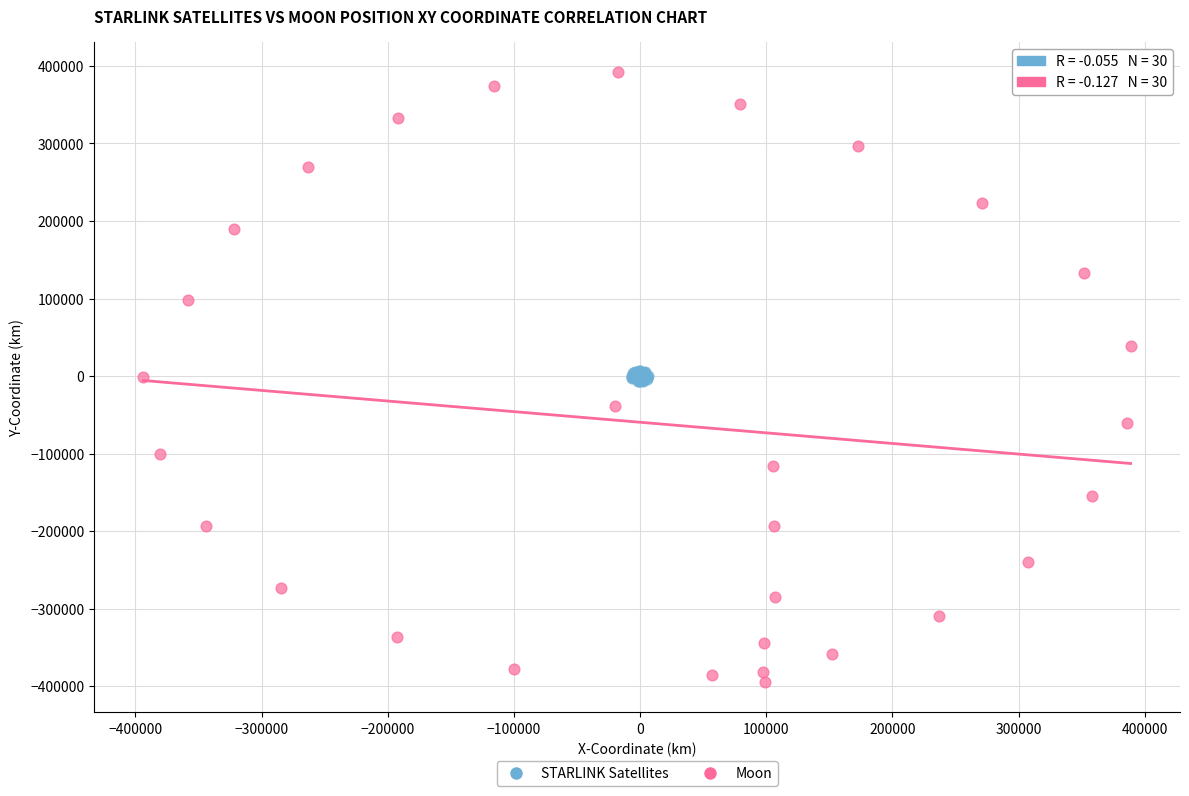

What are all the series names shown in the legend?

STARLINK Satellites, Moon